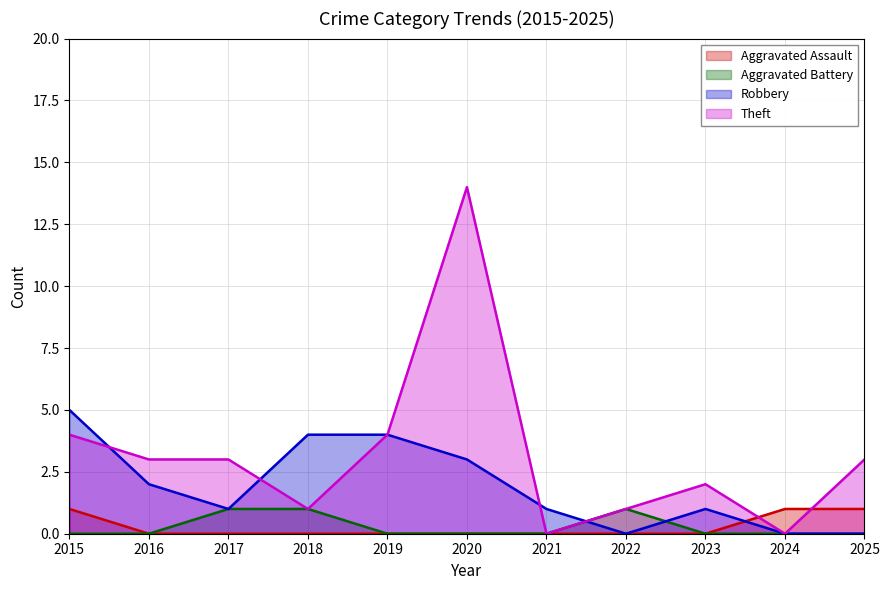

How many values in the Theft series are below 3?

5